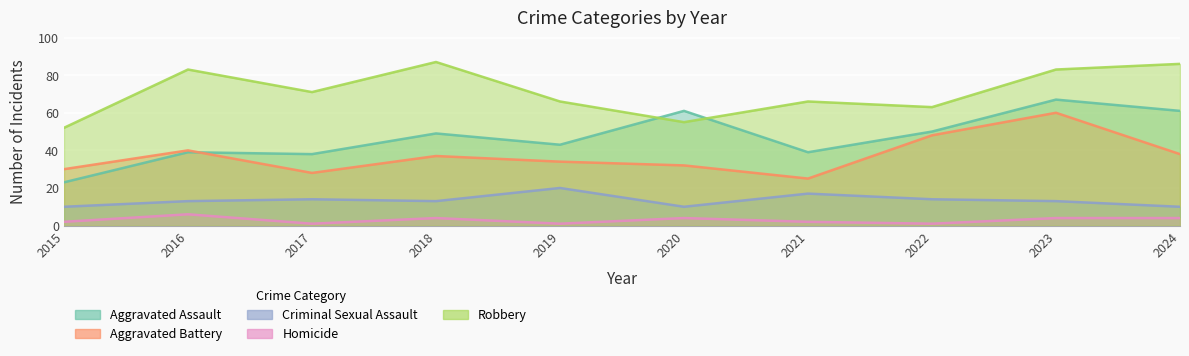

What is the sum of the Robbery values at 2024 and 2015?

138